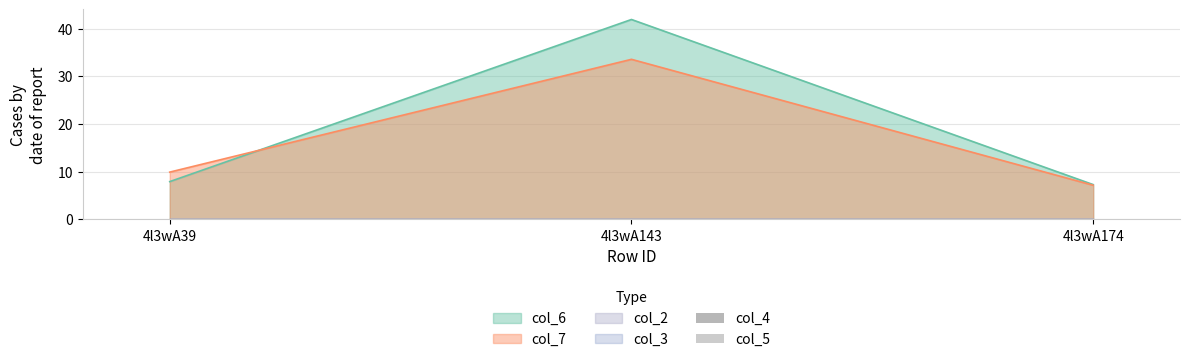

What is the value of the col_6 bar at the 2nd from the left?

41.9